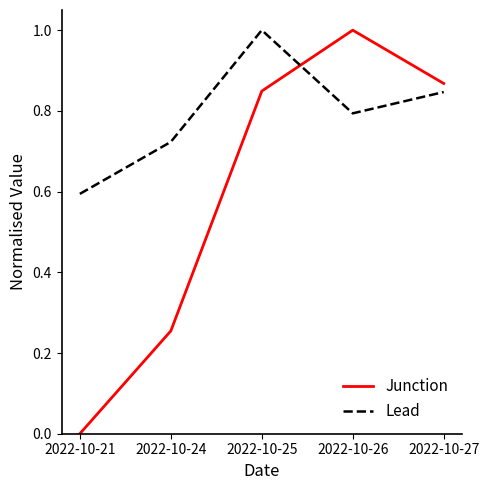

How many intersections are there between Lead and Junction?

1